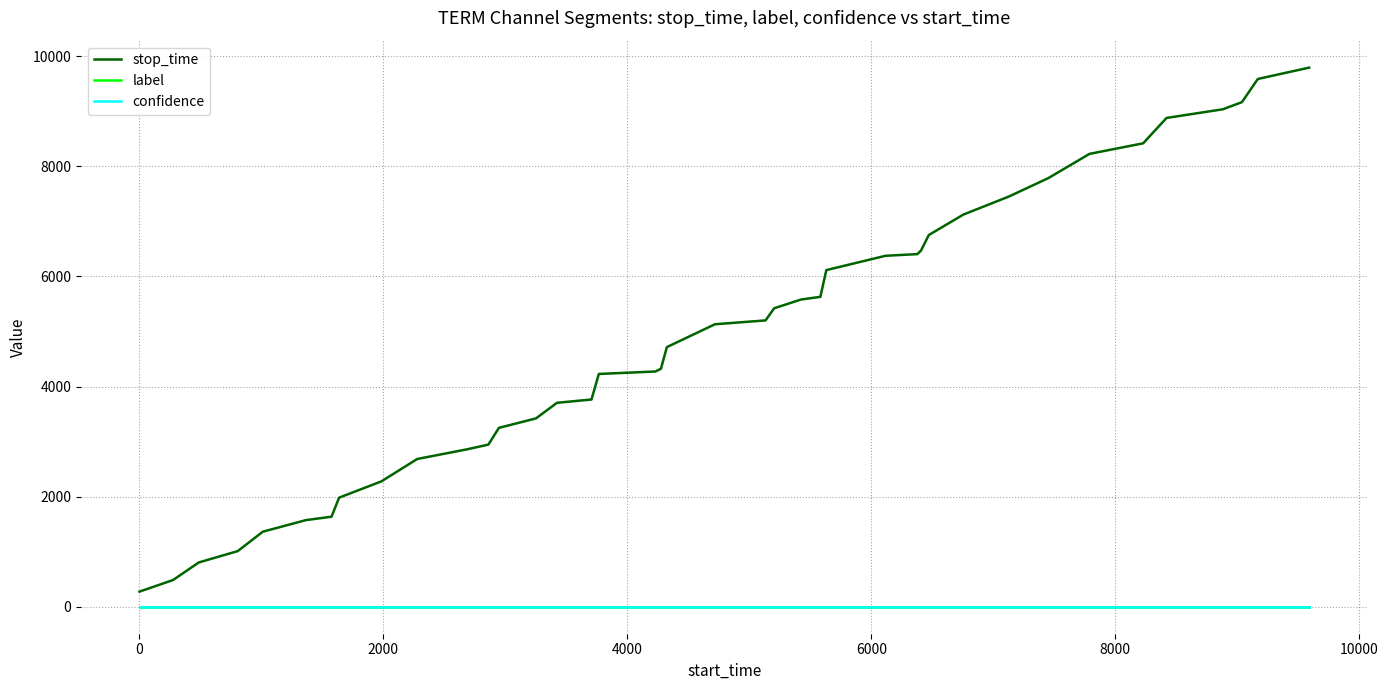

Which series has the widest spread of values?

stop_time